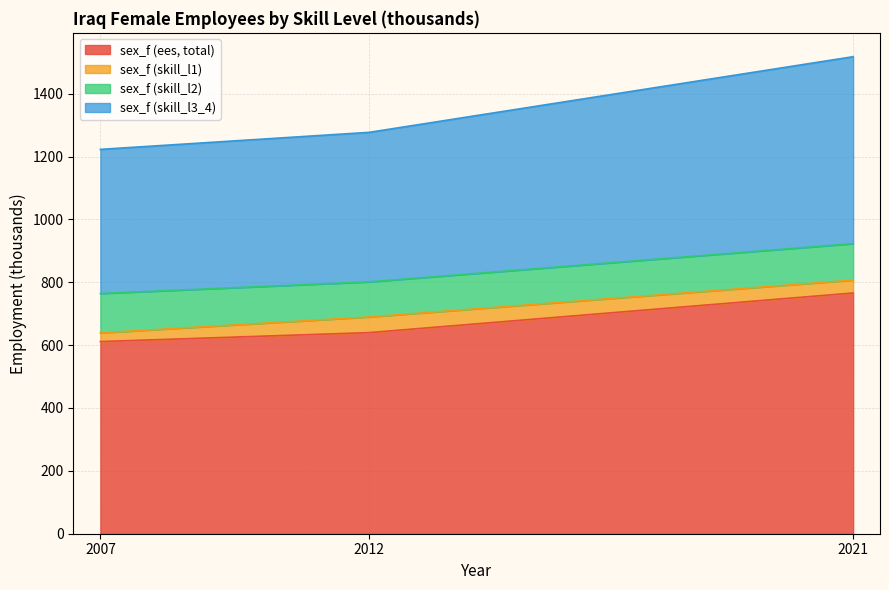

What is the total value across all series at 2012?

1276.9